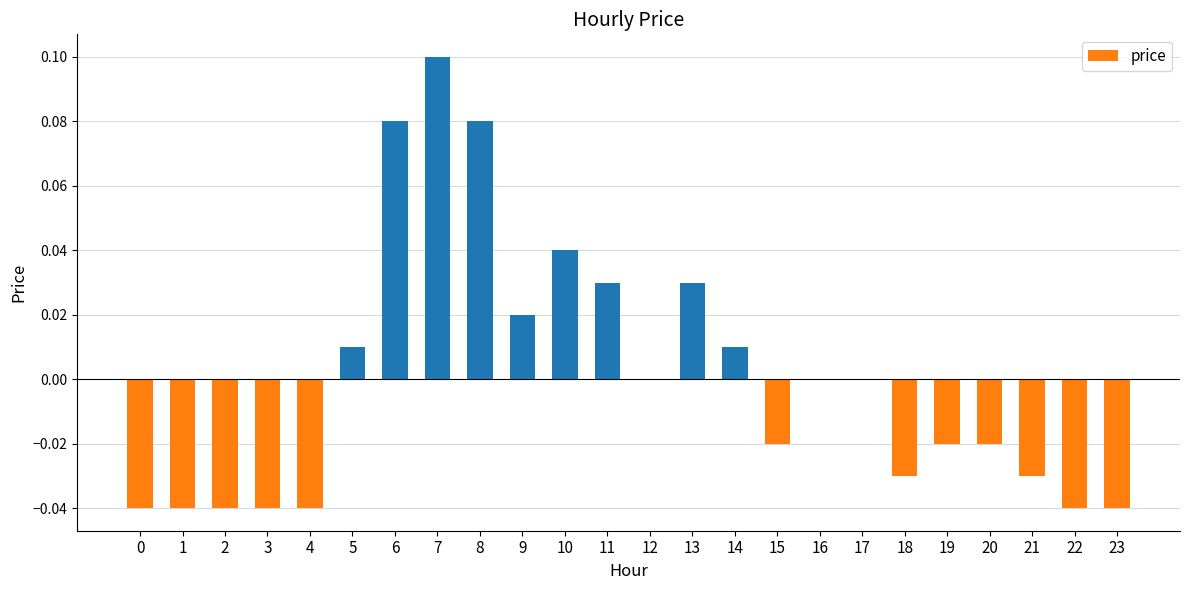

Which category has the highest value across all series?

7